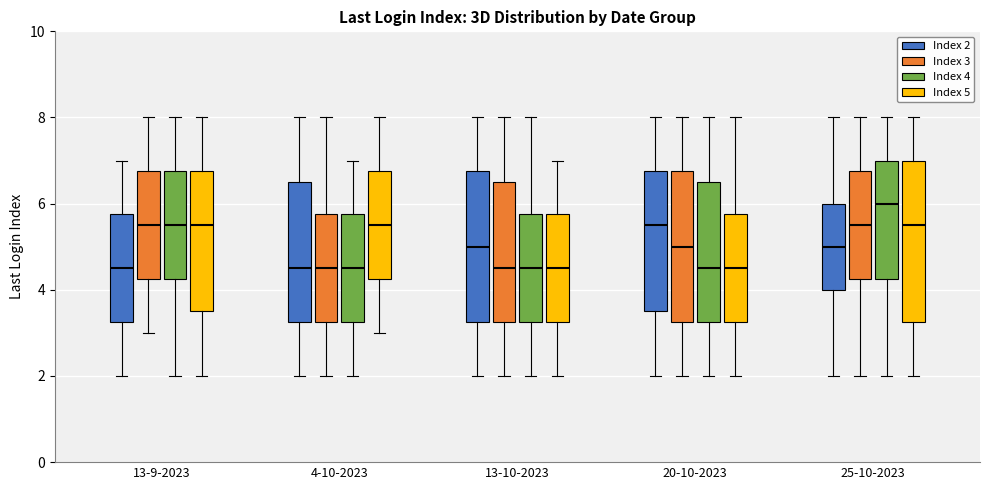

Reading left to right, read every box against the y-axis: the position of its median line, the range the box covers, and the ends of its whiskers. The values are not printed on the chart, so give them approximately, as read against the axis.

13-9-2023 (Index 2): median 4.6, box 3.2 to 5.8, whiskers 2.0 to 7.0
13-9-2023 (Index 3): median 5.6, box 4.2 to 6.8, whiskers 3.0 to 8.0
13-9-2023 (Index 4): median 5.6, box 4.2 to 6.8, whiskers 2.0 to 8.0
13-9-2023 (Index 5): median 5.6, box 3.6 to 6.8, whiskers 2.0 to 8.0
4-10-2023 (Index 2): median 4.6, box 3.2 to 6.6, whiskers 2.0 to 8.0
4-10-2023 (Index 3): median 4.6, box 3.2 to 5.8, whiskers 2.0 to 8.0
4-10-2023 (Index 4): median 4.6, box 3.2 to 5.8, whiskers 2.0 to 7.0
4-10-2023 (Index 5): median 5.6, box 4.2 to 6.8, whiskers 3.0 to 8.0
13-10-2023 (Index 2): median 5.0, box 3.2 to 6.8, whiskers 2.0 to 8.0
13-10-2023 (Index 3): median 4.6, box 3.2 to 6.6, whiskers 2.0 to 8.0
13-10-2023 (Index 4): median 4.6, box 3.2 to 5.8, whiskers 2.0 to 8.0
13-10-2023 (Index 5): median 4.6, box 3.2 to 5.8, whiskers 2.0 to 7.0
20-10-2023 (Index 2): median 5.6, box 3.6 to 6.8, whiskers 2.0 to 8.0
20-10-2023 (Index 3): median 5.0, box 3.2 to 6.8, whiskers 2.0 to 8.0
20-10-2023 (Index 4): median 4.6, box 3.2 to 6.6, whiskers 2.0 to 8.0
20-10-2023 (Index 5): median 4.6, box 3.2 to 5.8, whiskers 2.0 to 8.0
25-10-2023 (Index 2): median 5.0, box 4.0 to 6.0, whiskers 2.0 to 8.0
25-10-2023 (Index 3): median 5.6, box 4.2 to 6.8, whiskers 2.0 to 8.0
25-10-2023 (Index 4): median 6.0, box 4.2 to 7.0, whiskers 2.0 to 8.0
25-10-2023 (Index 5): median 5.6, box 3.2 to 7.0, whiskers 2.0 to 8.0